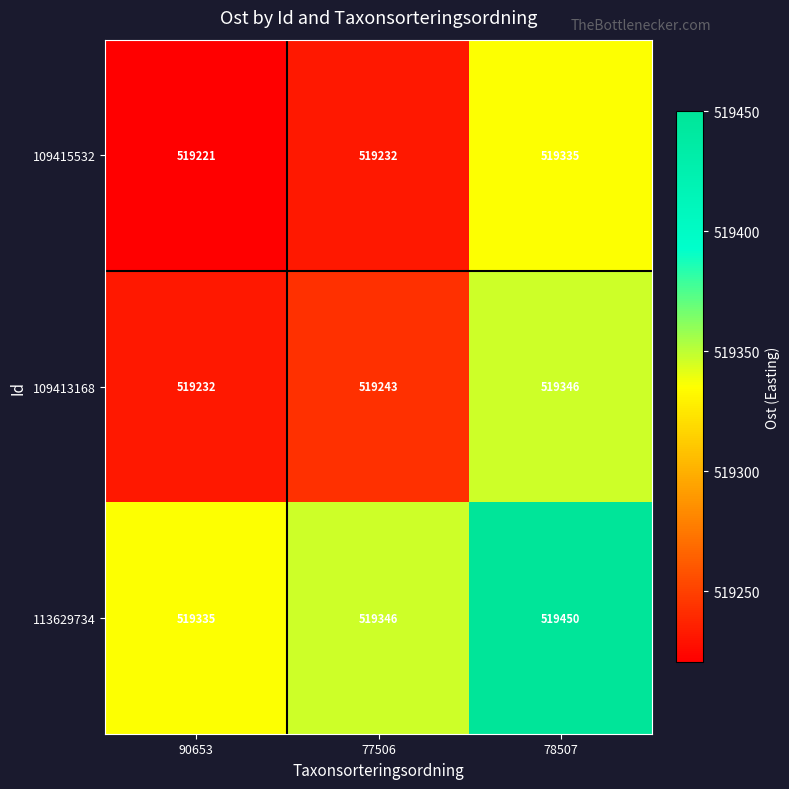

How many distinct data groups are displayed?

3